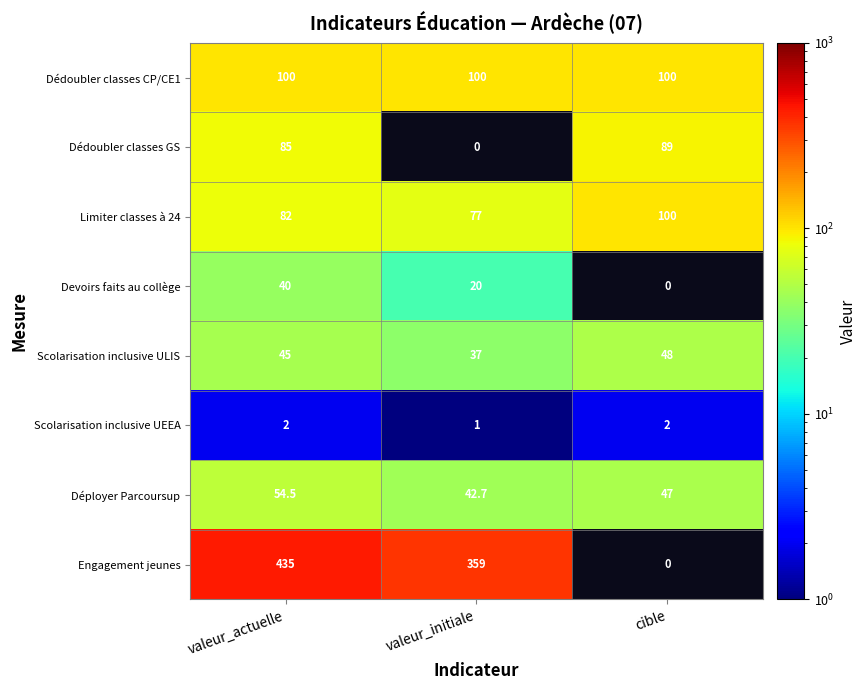

How many data points in Déployer Parcoursup are less than 47?

1